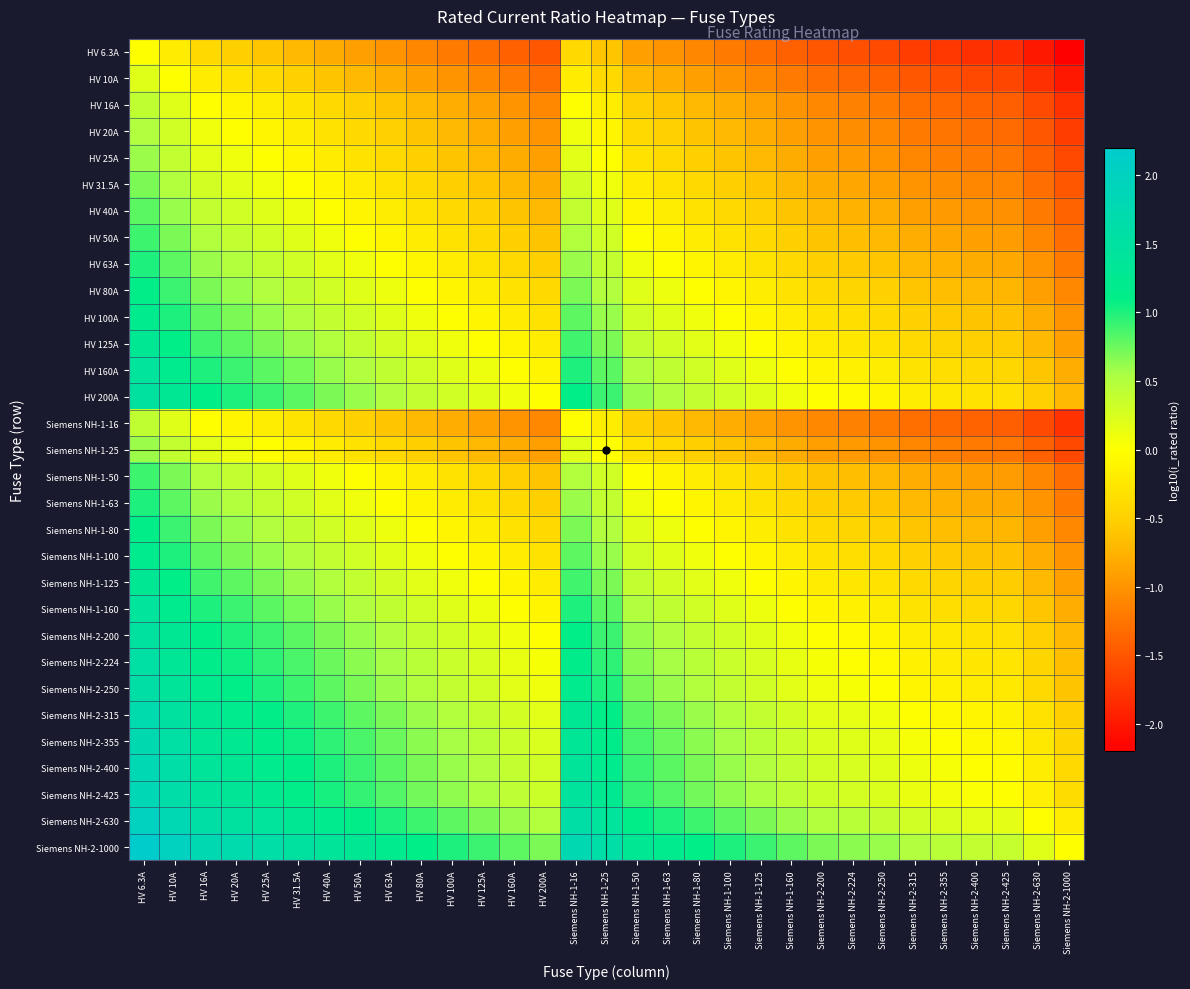

At how many categories does at least one series exceed 2?

2